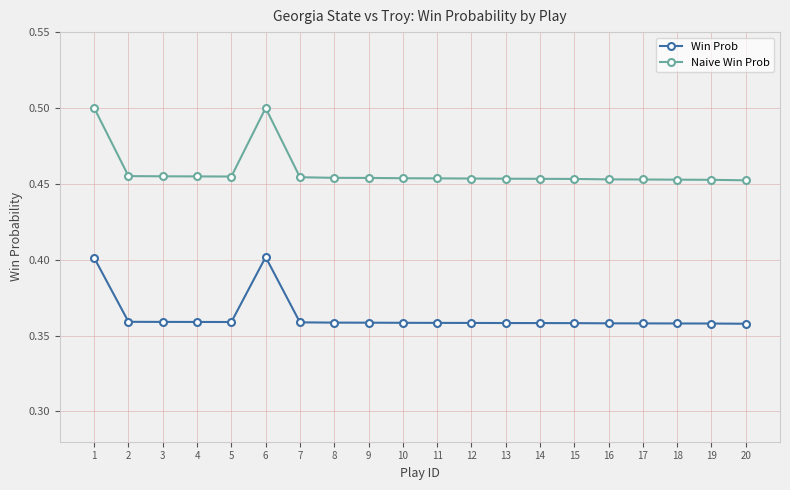

True or false: Win Prob and Naive Win Prob cross at least once.

False